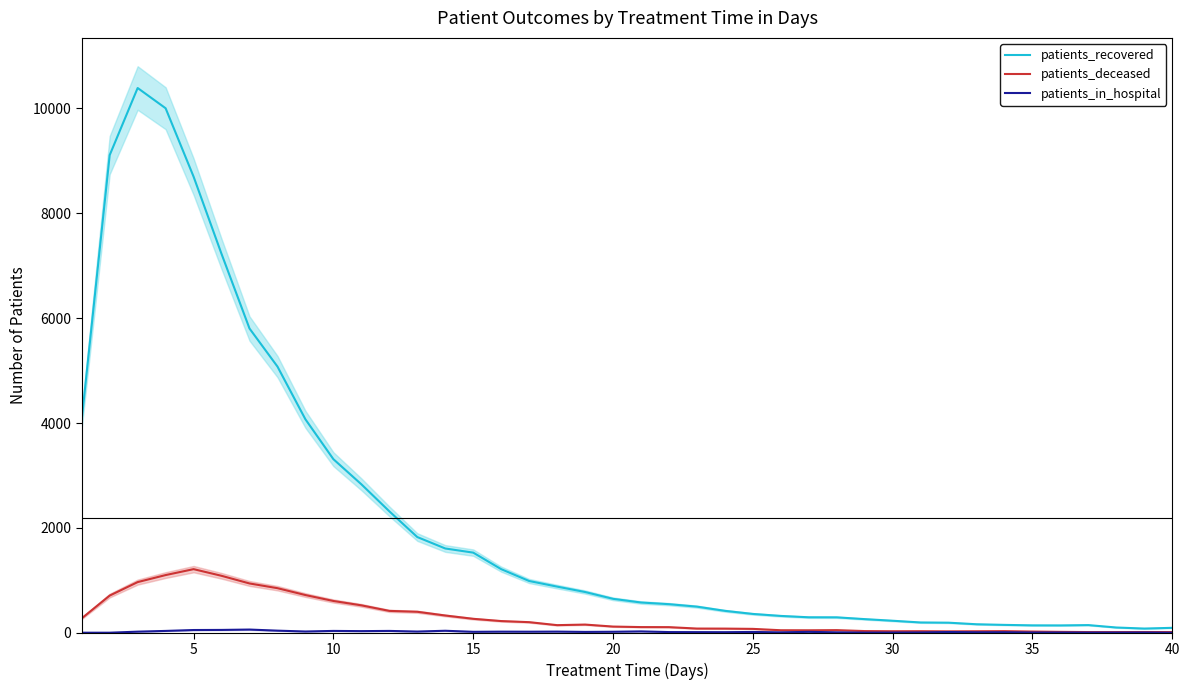

Reading left to right, what are all the values shown in this chart?

patients_recovered: 4066	9109	10389	10003	8699	7225	5803	5077	4071	3311	2832	2317	1826	1608	1529	1214	988	881	778	648	578	546	499	419	360	322	296	295	261	230	197	193	163	151	142	141	147	101	81	95
patients_deceased: 276	710	967	1101	1214	1087	941	851	720	607	524	418	401	330	267	224	203	146	157	119	109	108	81	80	75	49	48	51	33	30	31	28	30	32	24	18	14	14	15	14
patients_in_hospital: 2	2	22	36	53	55	62	41	25	36	32	36	24	39	19	22	21	23	17	20	27	14	13	12	16	9	18	9	4	5	7	15	10	11	6	6	5	5	6	2